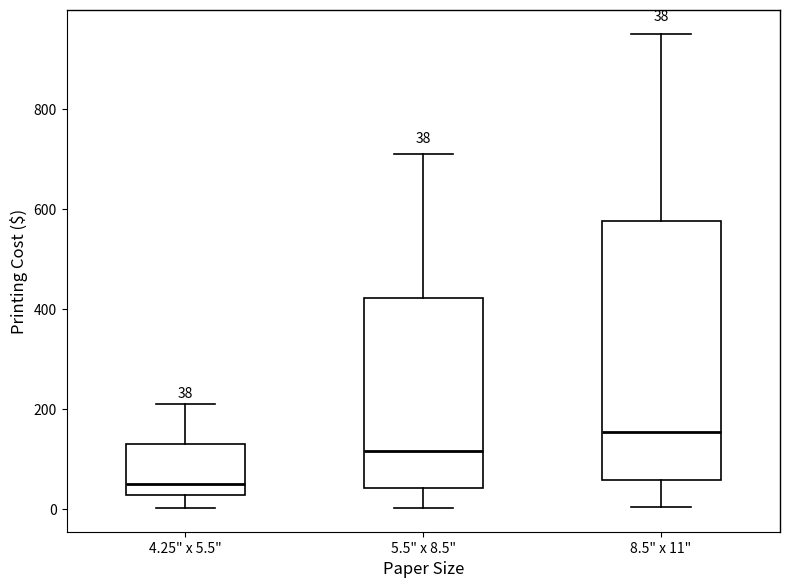

Comparing the boxes themselves (not the whiskers), which one is the tallest?

8.5" x 11"